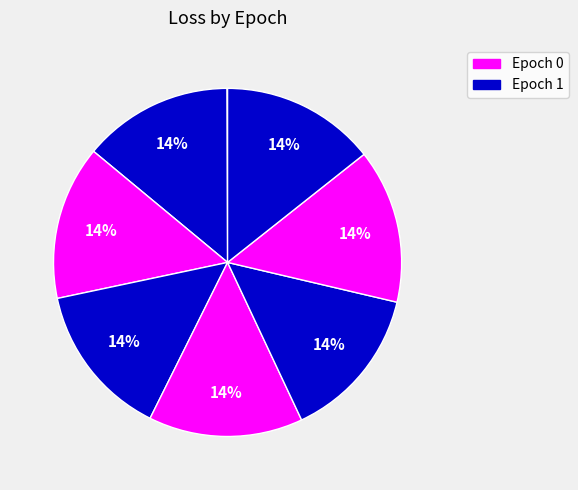

Which slice is the smallest?

Epoch 0